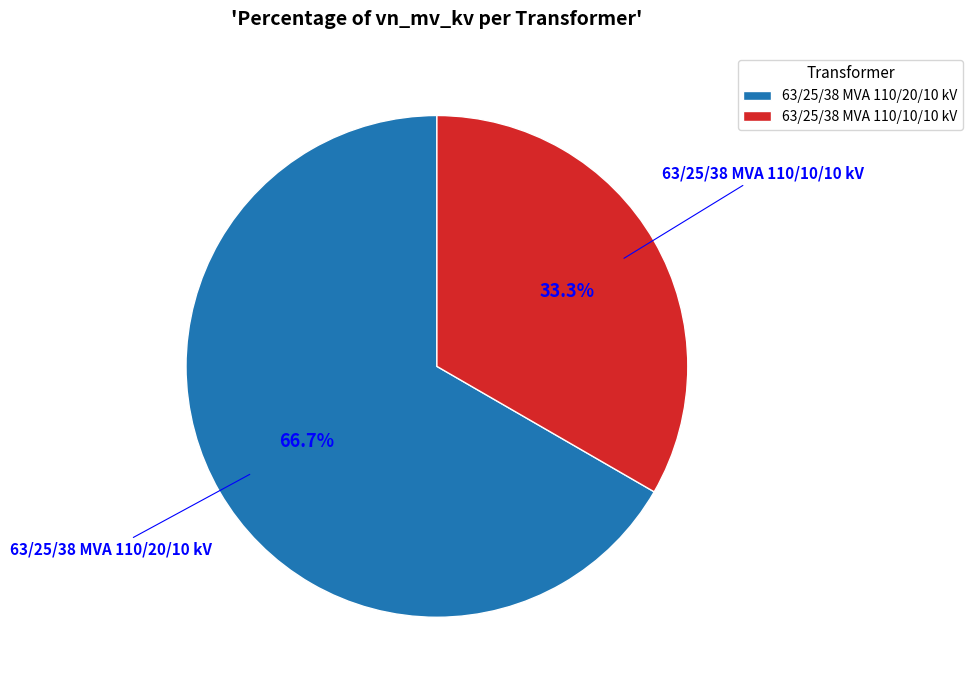

How many segments does this pie chart have?

2